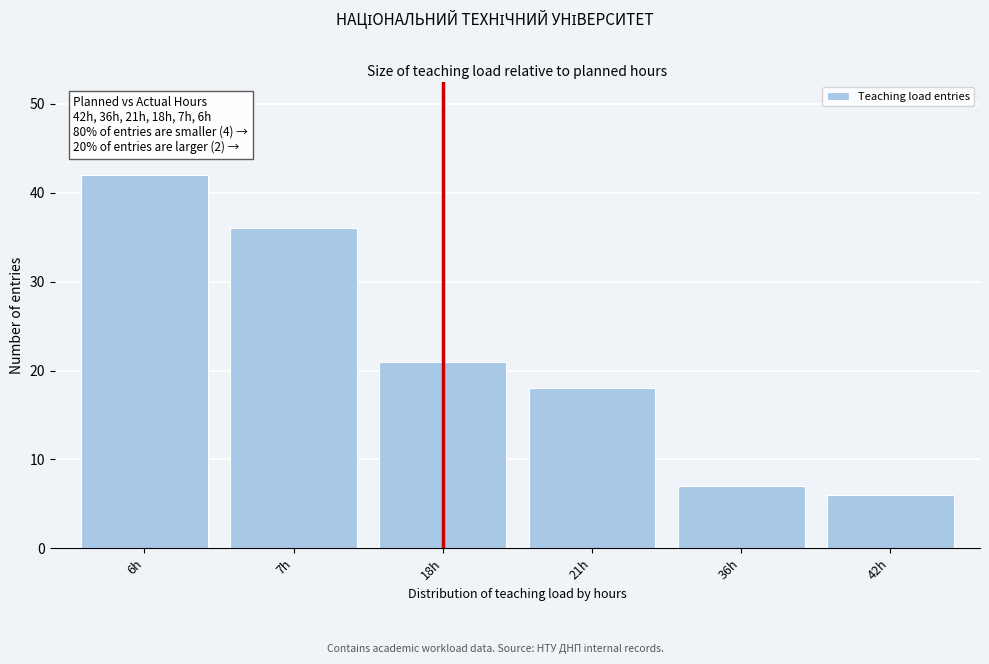

Reading right to left, list all the values displayed in this chart.

42h=6	36h=7	21h=18	18h=21	7h=36	6h=42